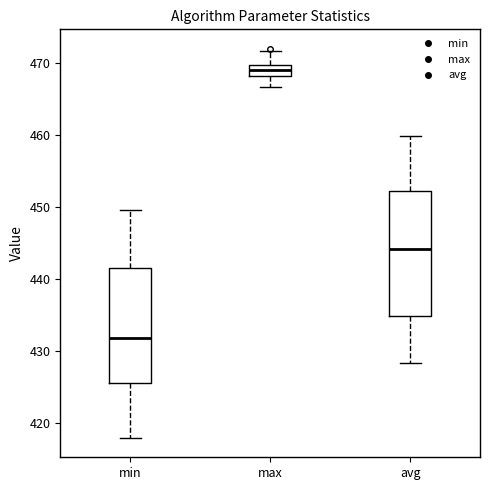

Which box is the tallest, from its lower edge to its upper edge?

avg